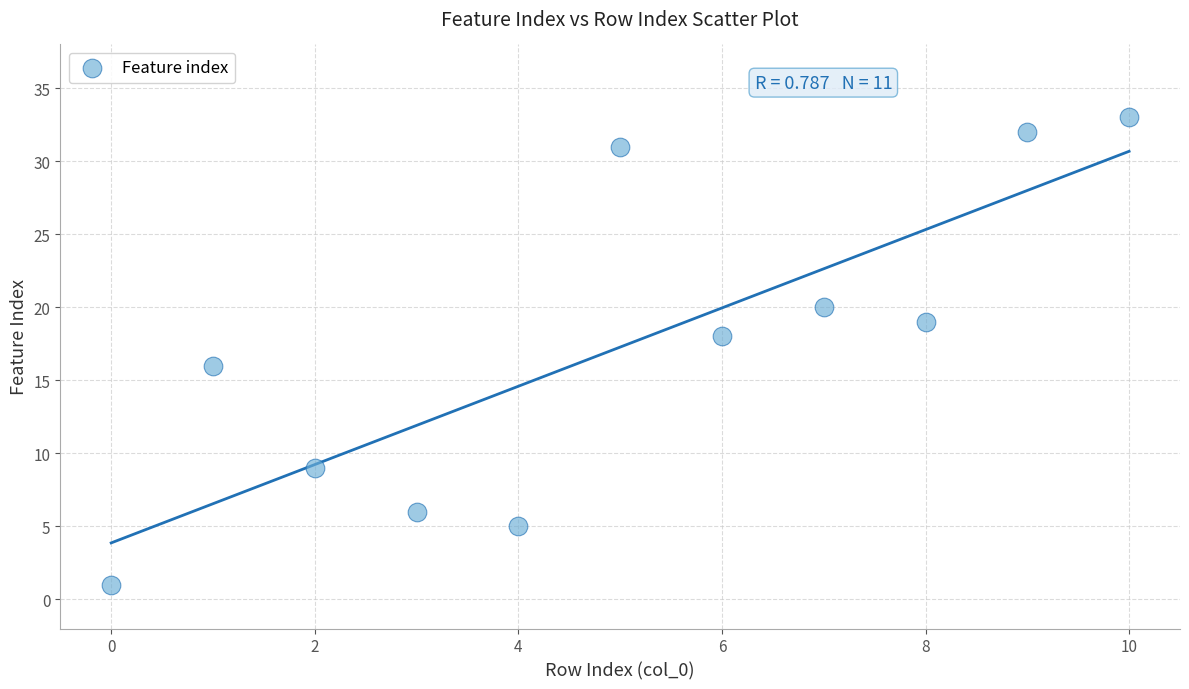

What is the average Y value?

17